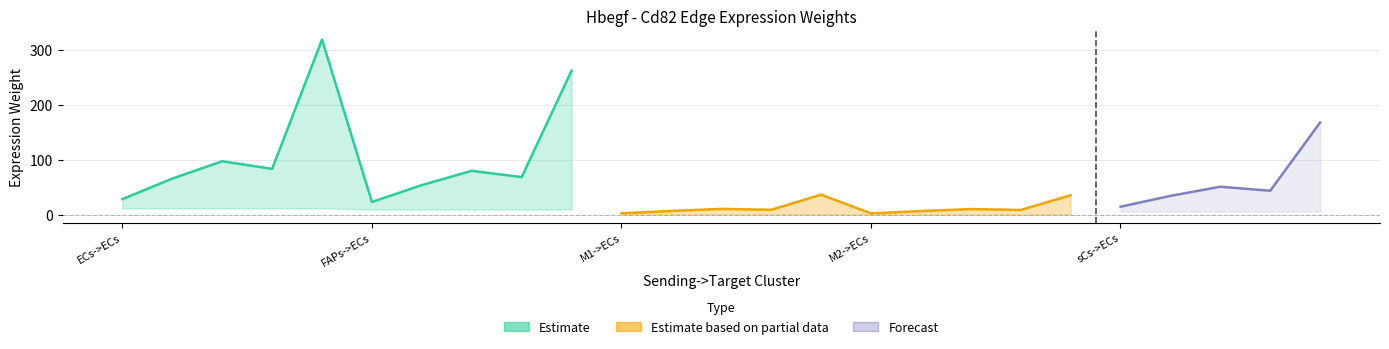

Does the chart display data point markers on the line(s)?

No